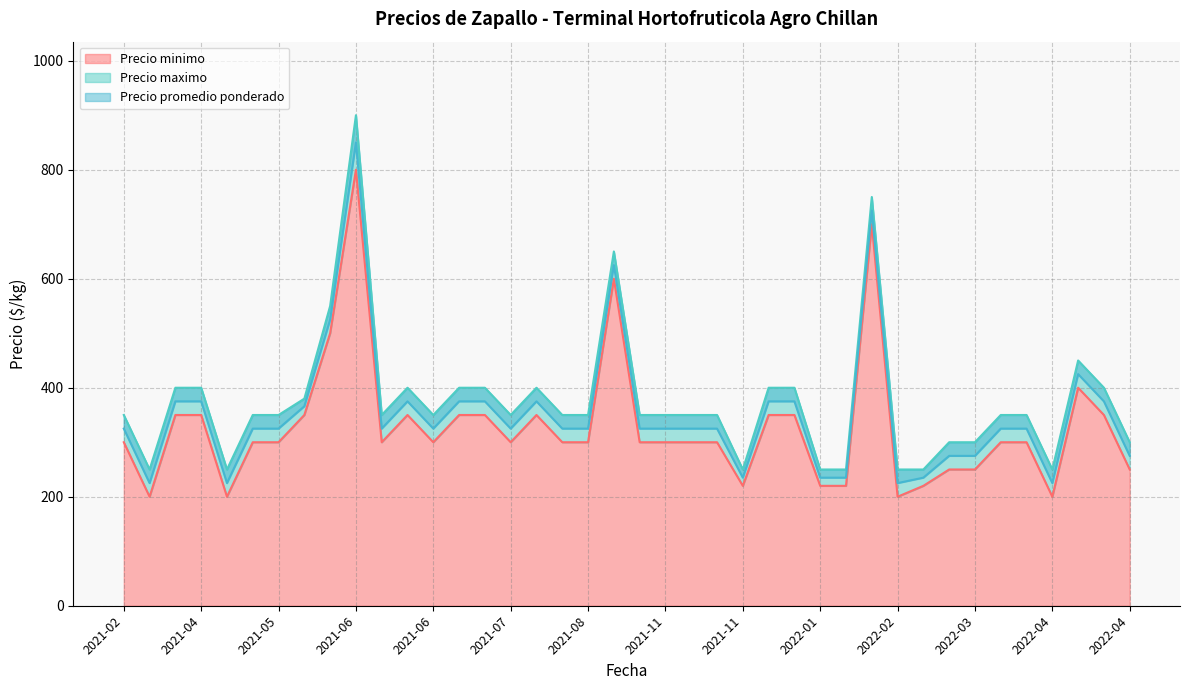

At how many categories does at least one series exceed 758?

1